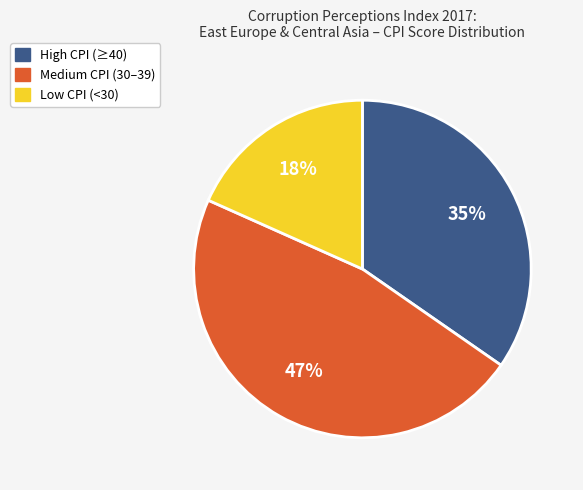

Does any single category account for the majority?

No